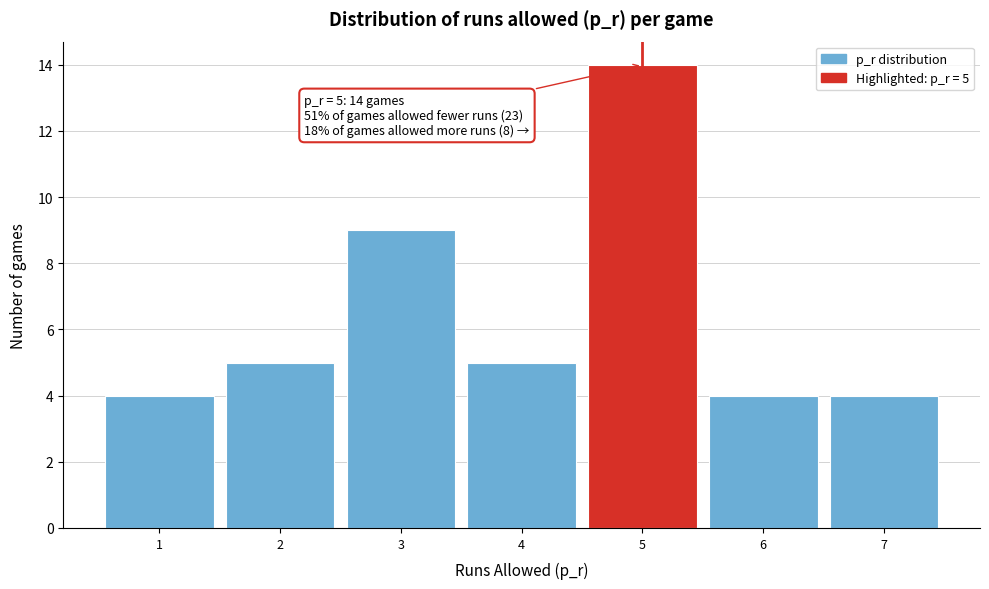

Which range on the x-axis has the tallest bar?

4.5 to 5.5